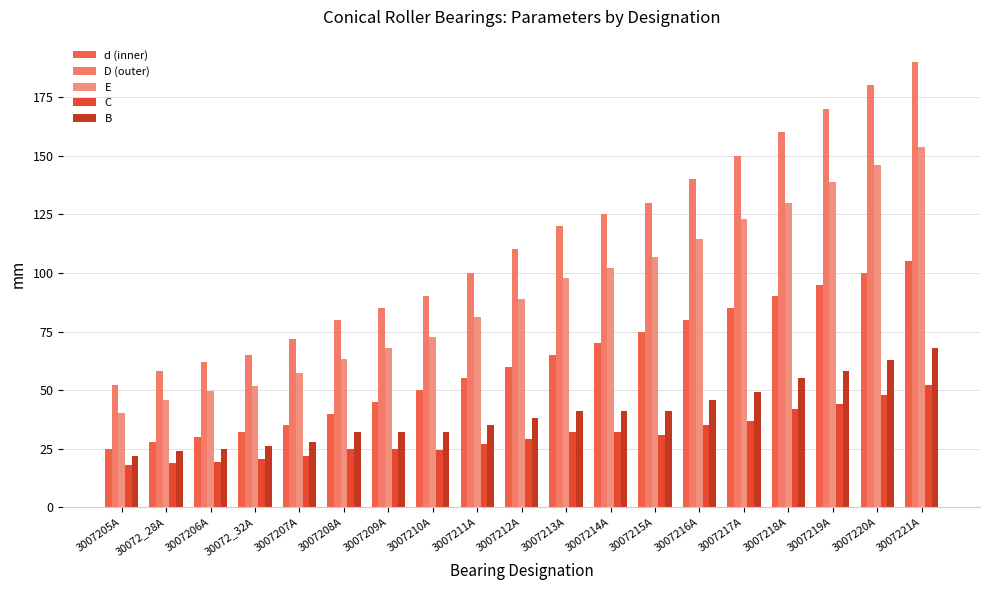

Which label corresponds to the largest value in the chart?

3007221А